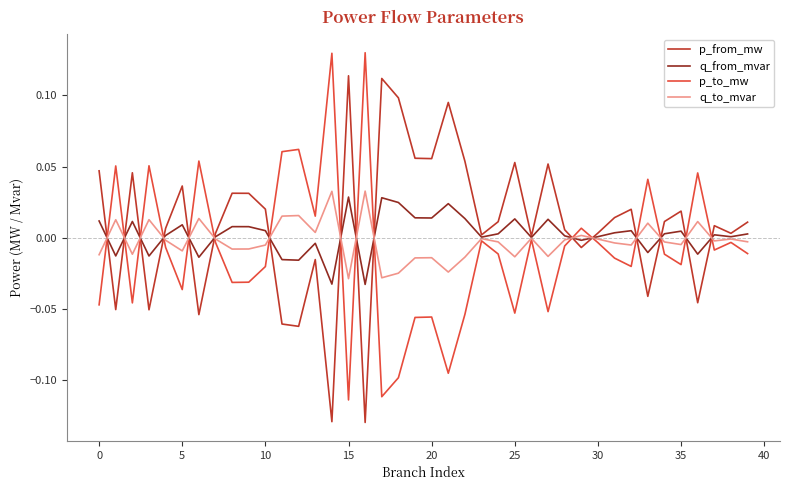

Count the number of data series in this chart.

4